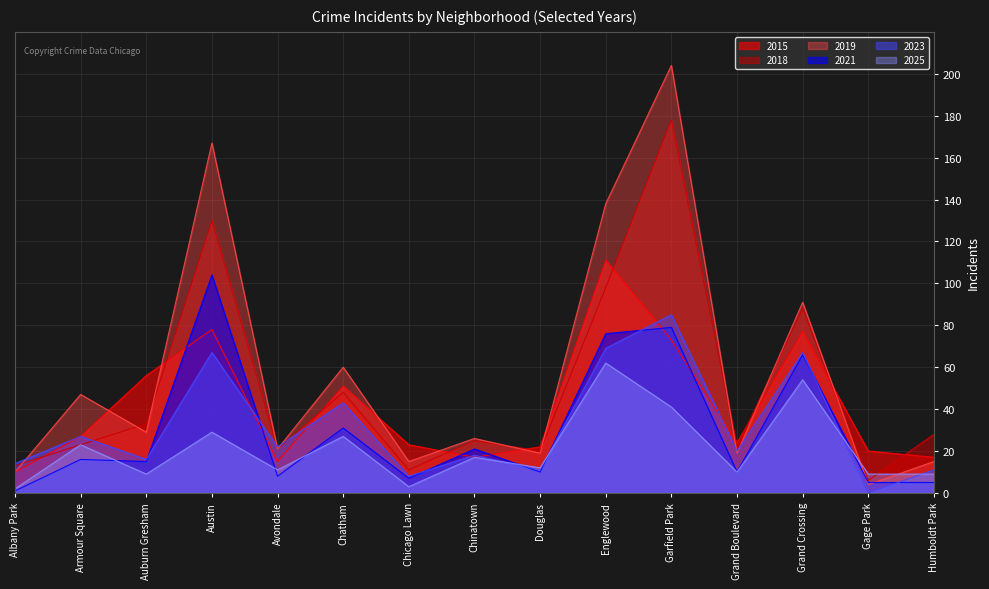

At which label does 2018 first exceed 25?

Auburn Gresham